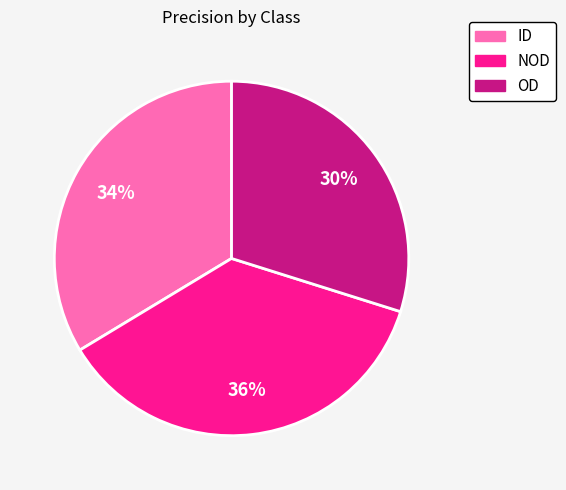

Combined, do ID and OD account for over 50%?

Yes